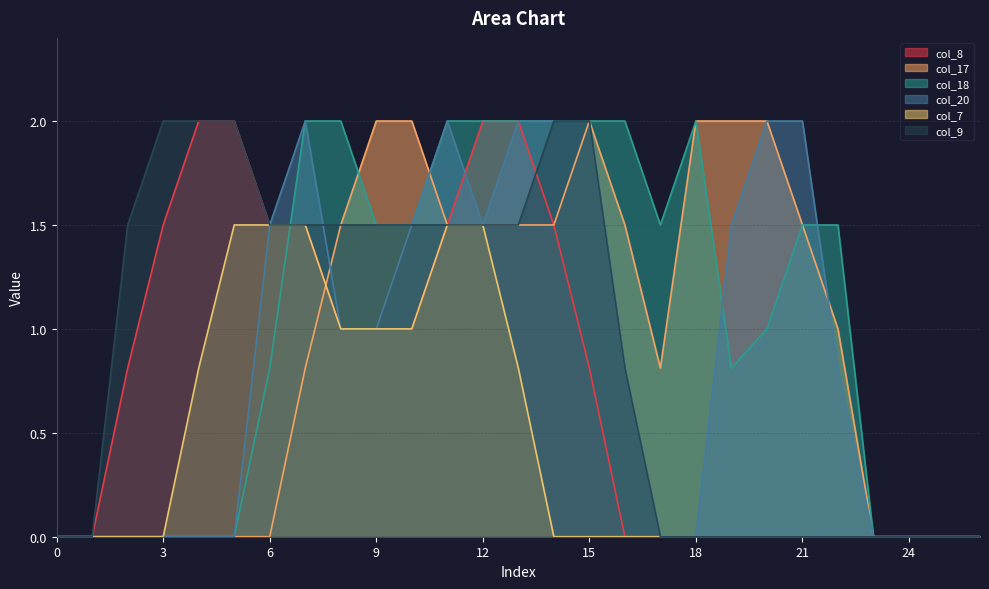

Is the value of col_17 at 7 greater than the value of col_8 at 26?

Yes